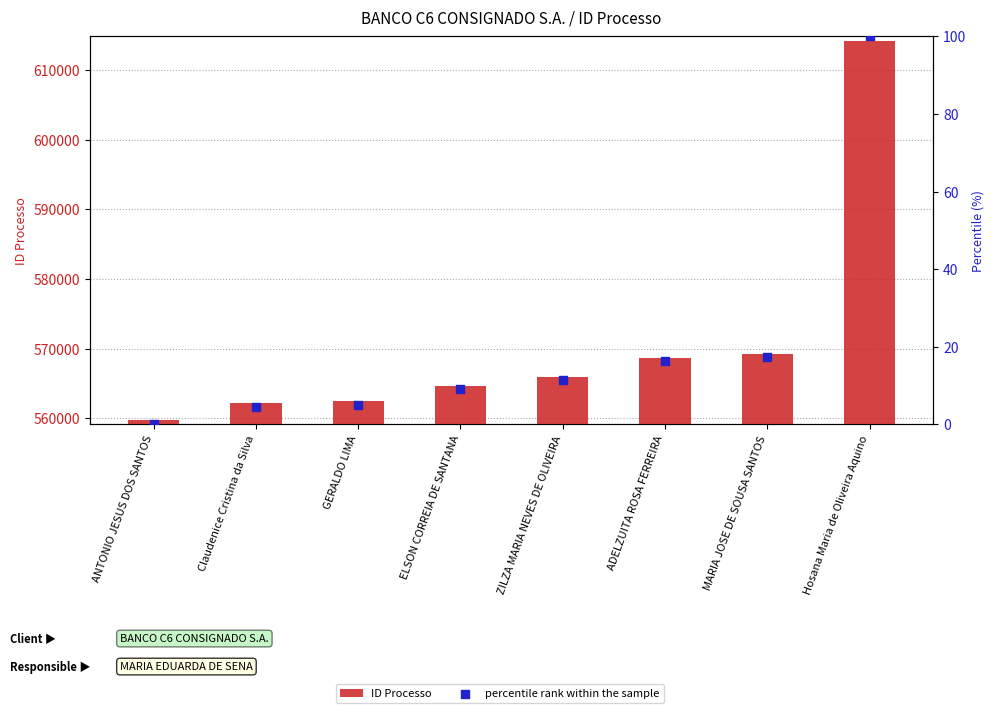

At which category is the sum across all series the highest?

Hosana Maria de Oliveira Aquino